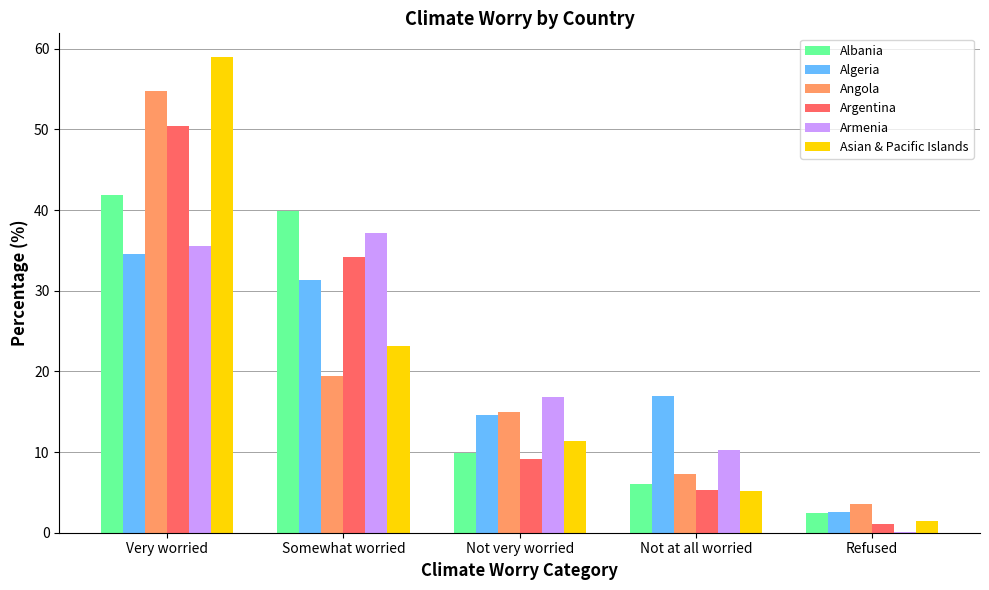

Reading left to right, transcribe all the data shown in this chart.

Albania: 41.8	39.8	9.8	6.0	2.4
Algeria: 34.6	31.4	14.5	16.9	2.6
Angola: 54.7	19.4	14.9	7.3	3.6
Argentina: 50.4	34.2	9.1	5.2	1.1
Armenia: 35.6	37.1	16.9	10.3	0.1
Asian & Pacific Islands: 59.0	23.1	11.3	5.1	1.5